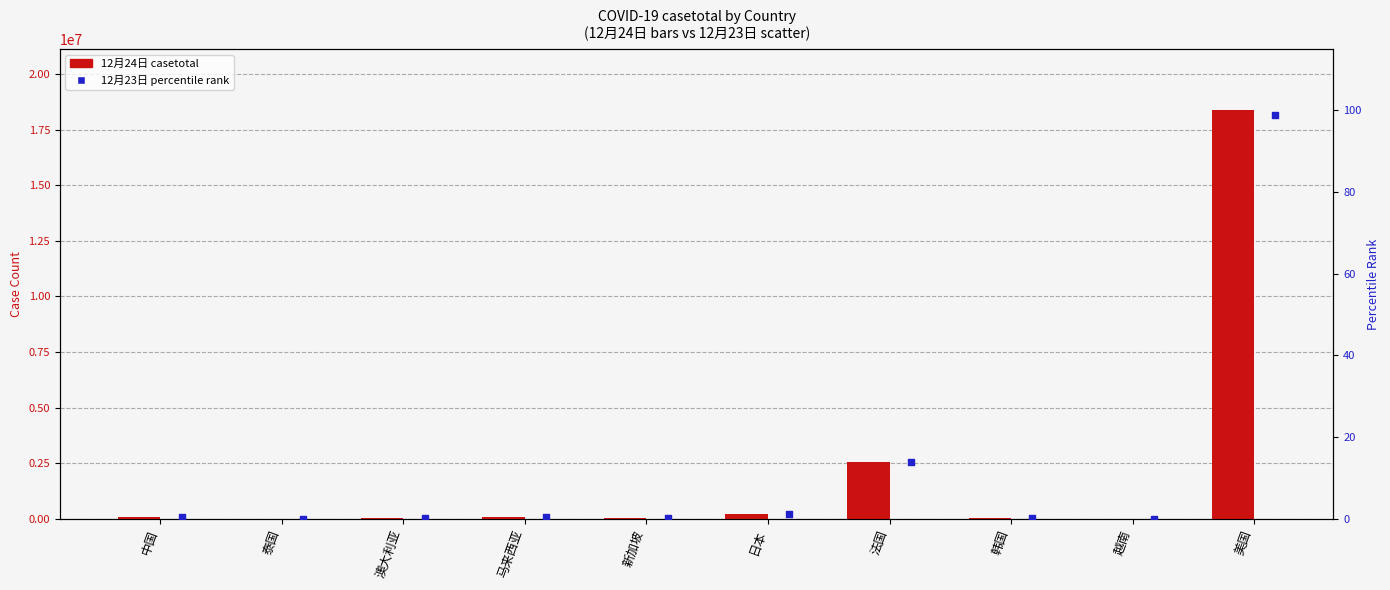

Which series has the widest spread of Y values?

12月24日 total